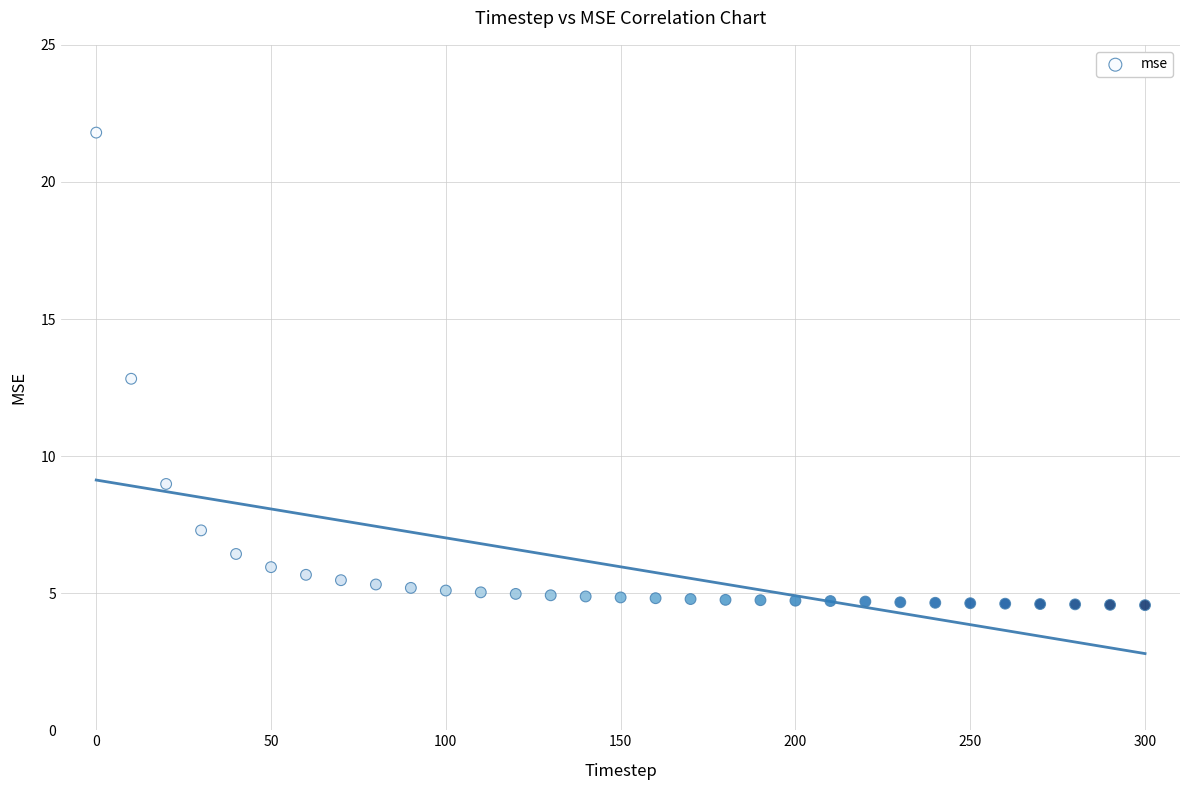

What is the range of X values (max minus min)?

300.0